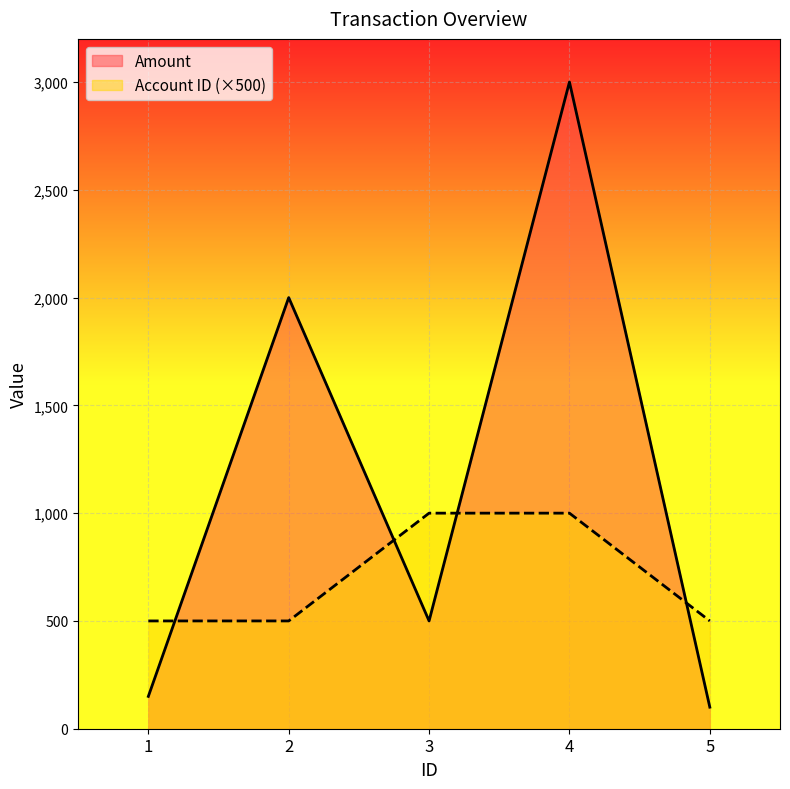

The value of Amount at 2 is 918. True or false?

False